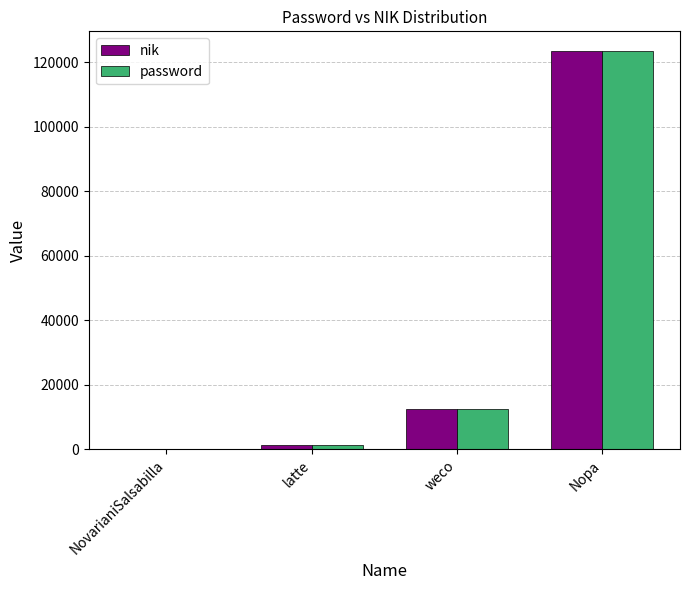

At which category is the sum across all series the highest?

Nopa